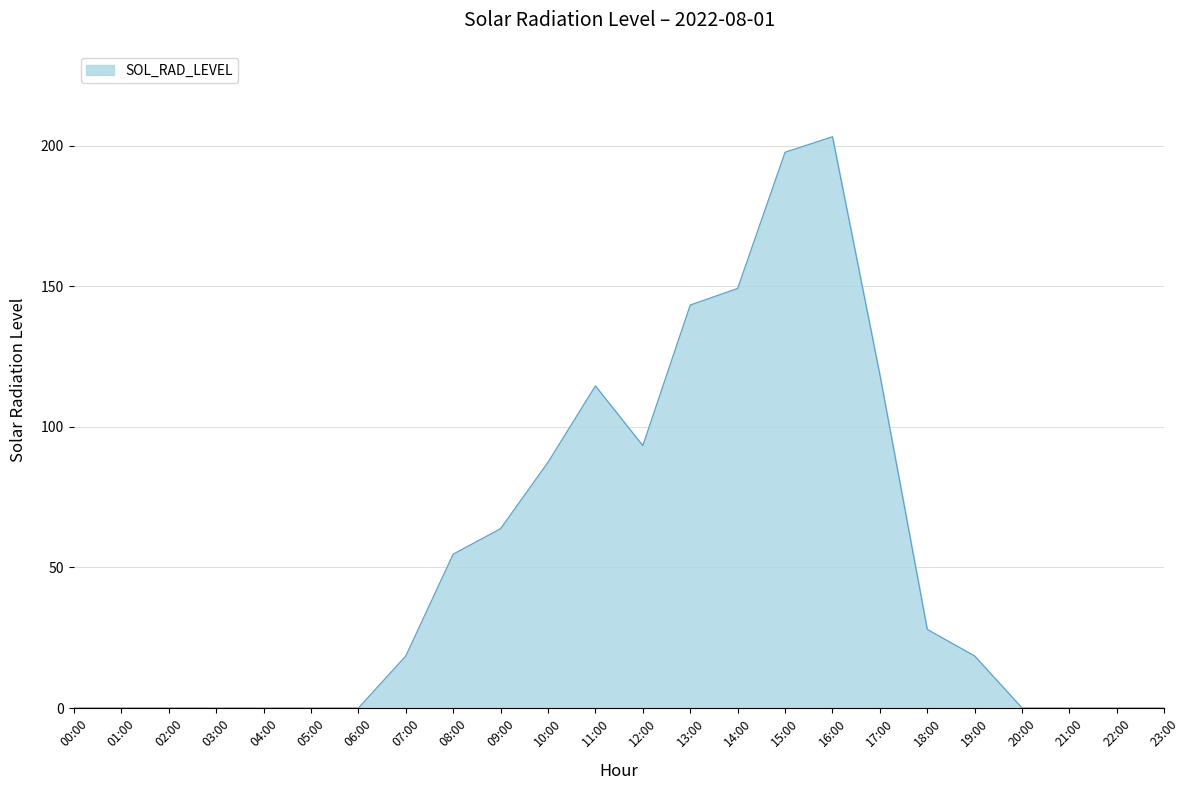

What is the greatest value displayed?

203.2